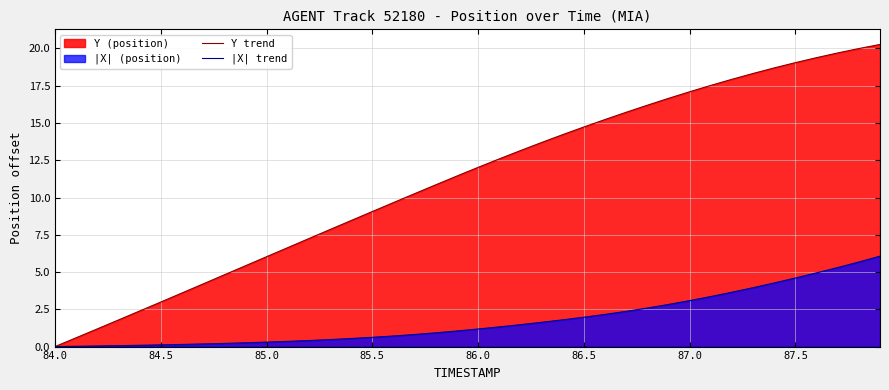

Rank the series by their average value, from highest to lowest.

Y trend, |X| trend